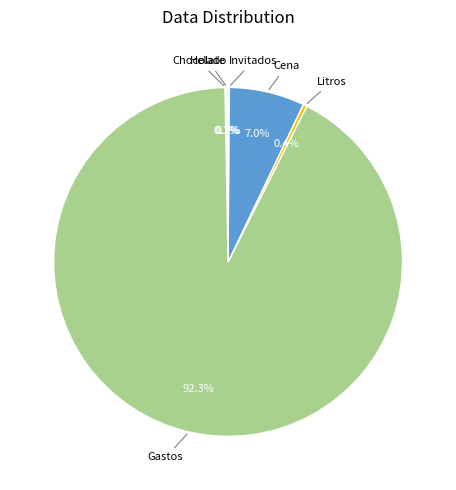

What is the majority slice?

Gastos